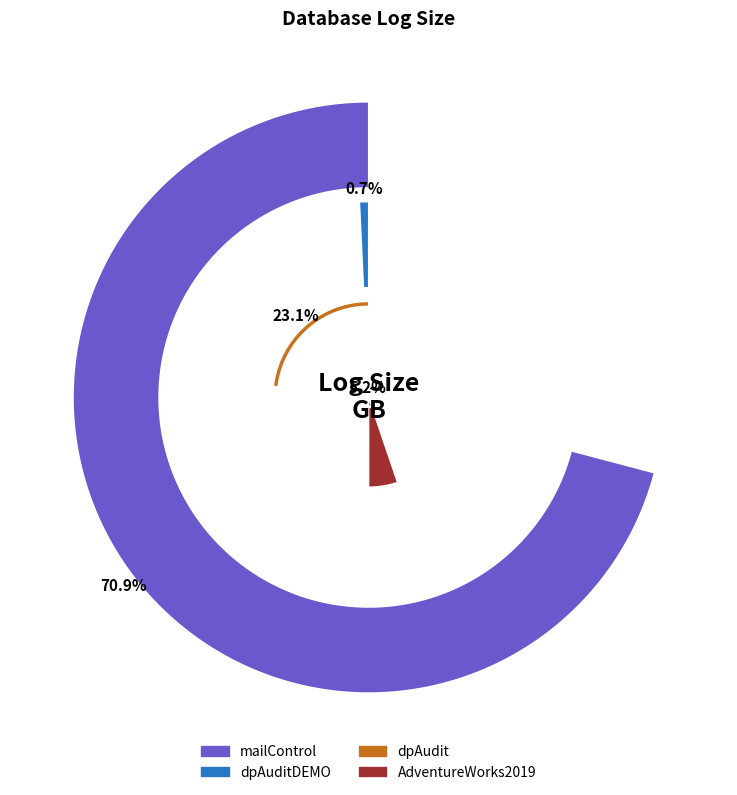

Do dpAudit and mailControl together represent more than half of the pie?

Yes